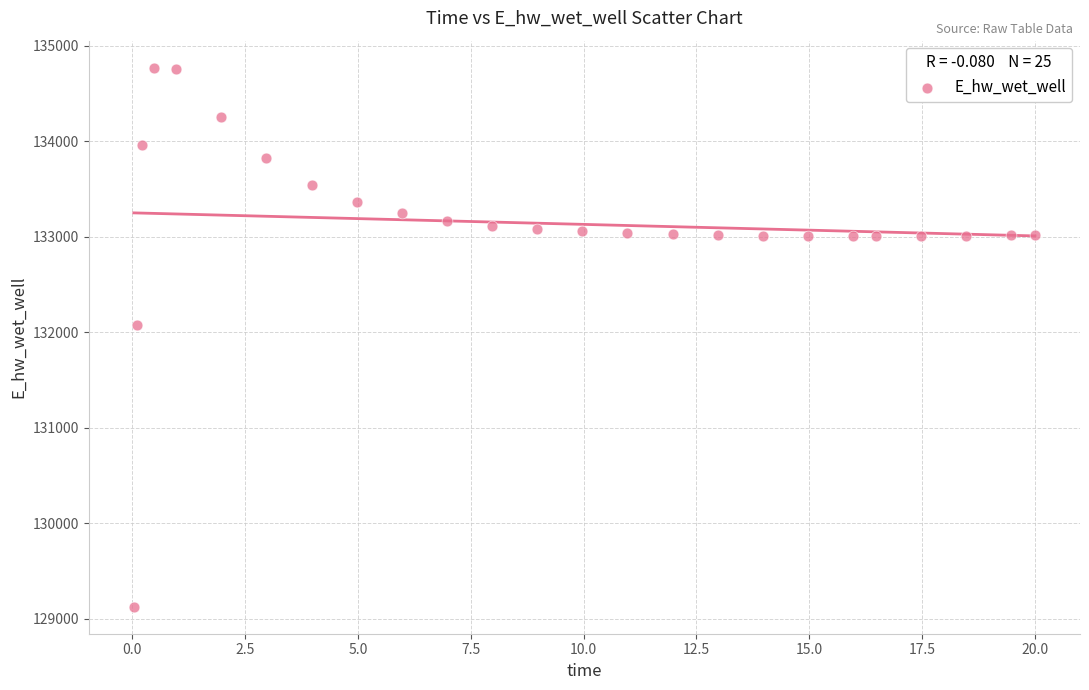

What is the range of Y values (max minus min)?

5648.3